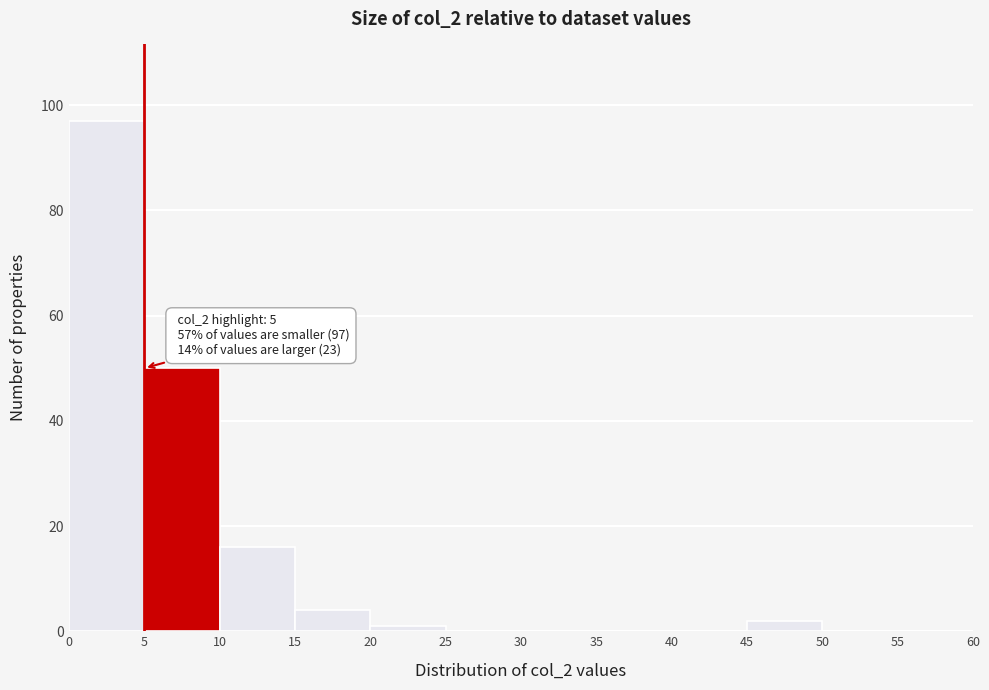

Which range on the x-axis has the tallest bar?

0 to 5